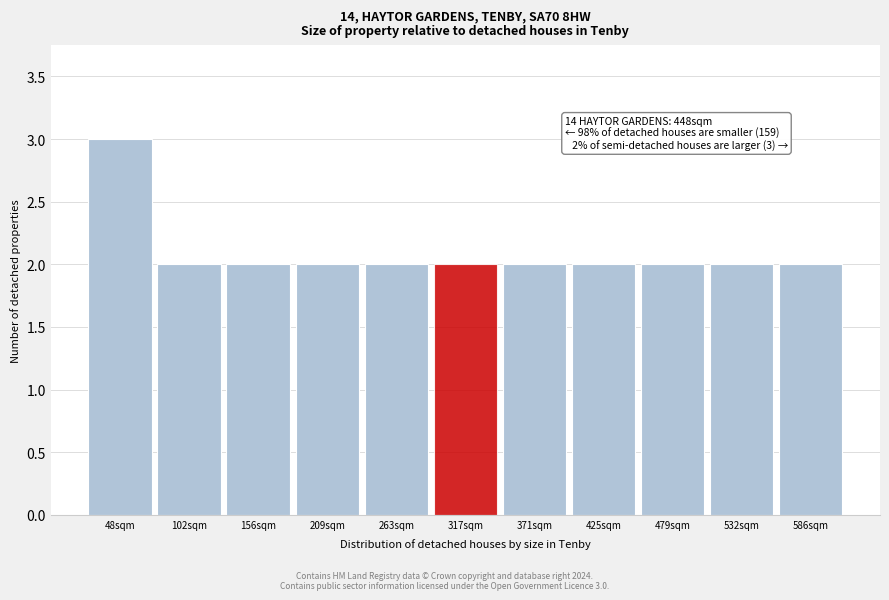

Reading right to left, what are all the values shown in this chart?

2	2	2	2	2	2	2	2	2	2	3